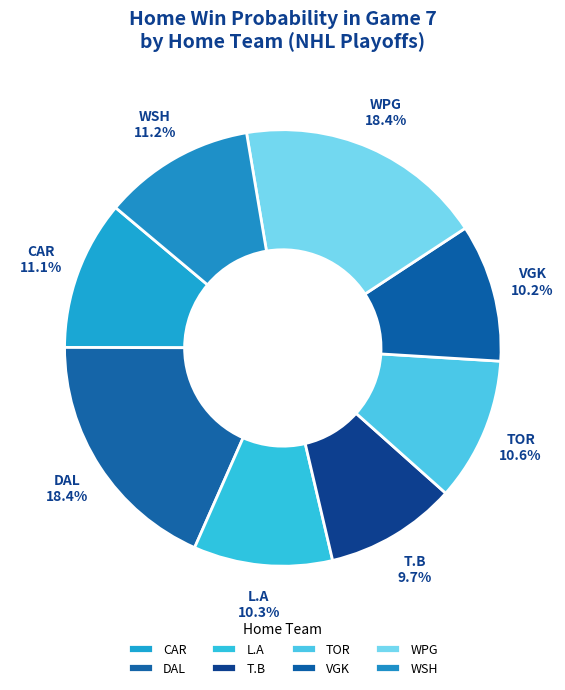

Combined, do DAL and TOR account for over 50%?

No